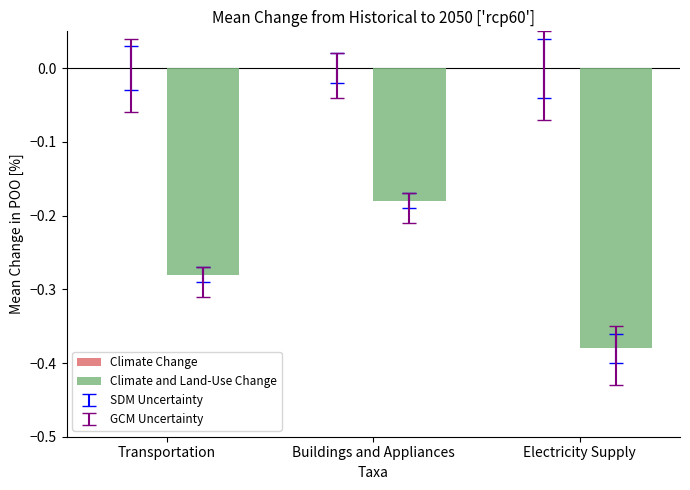

List the labels in order of value, smallest first.

Electricity Supply, Transportation, Buildings and Appliances